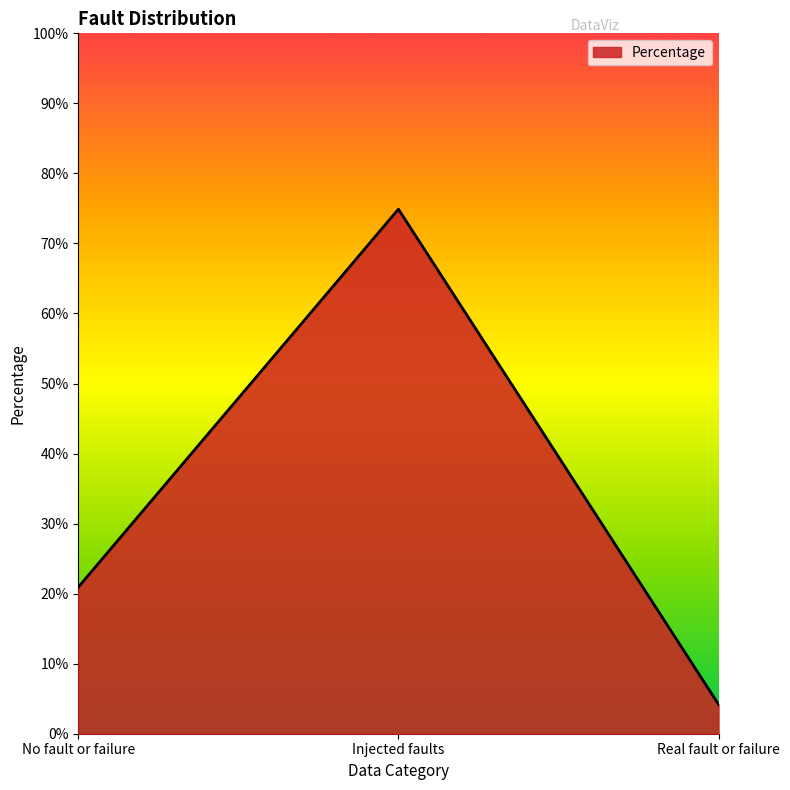

Is this an area chart (filled region under the line)?

Yes